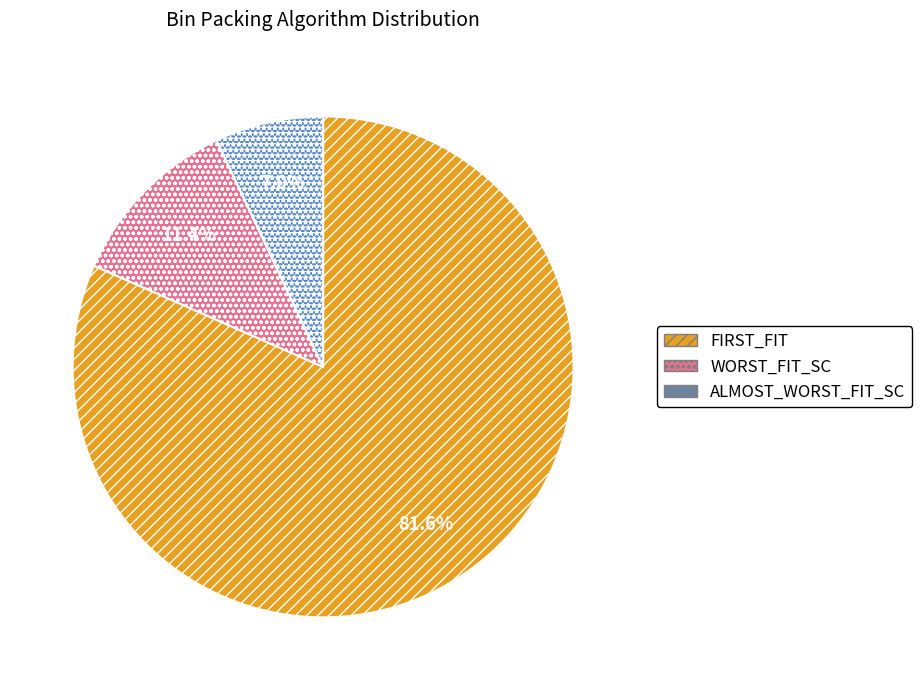

To the nearest percent, what portion does FIRST_FIT represent?

82%